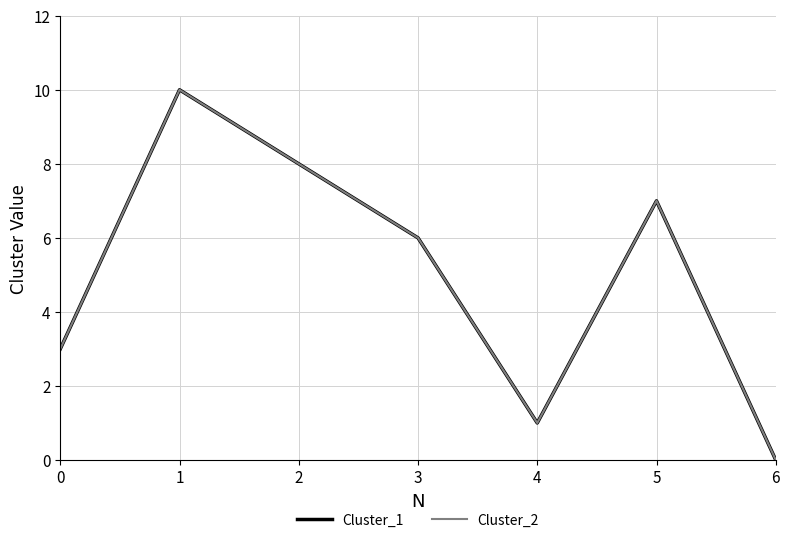

Is this an area chart (filled region under the line)?

No